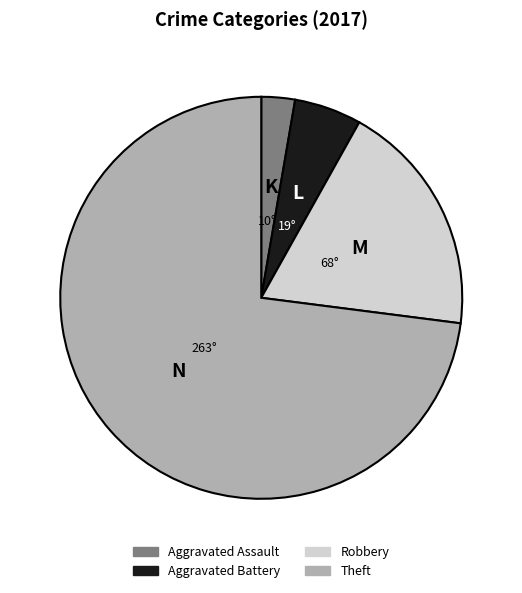

Is it true that Theft is 65% of the pie?

False